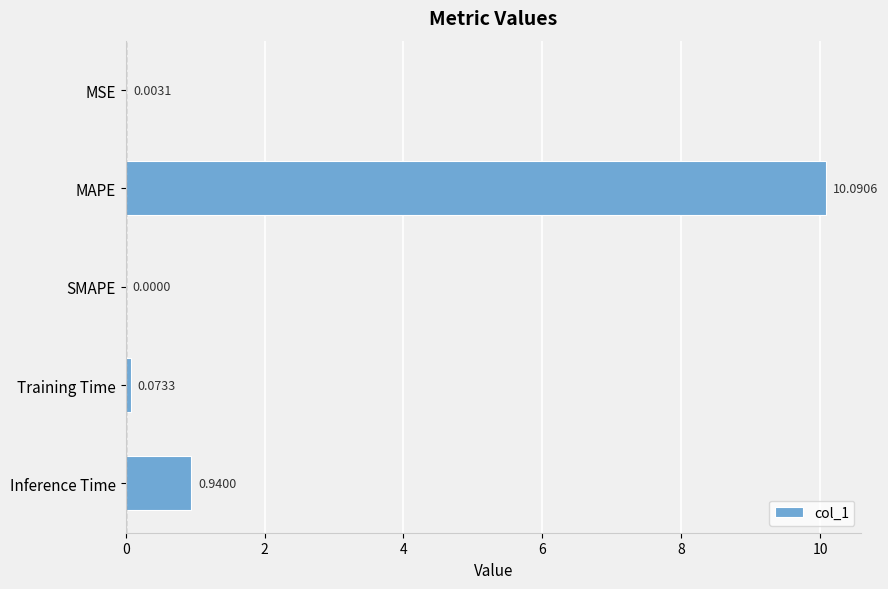

Are the bars horizontal?

Yes